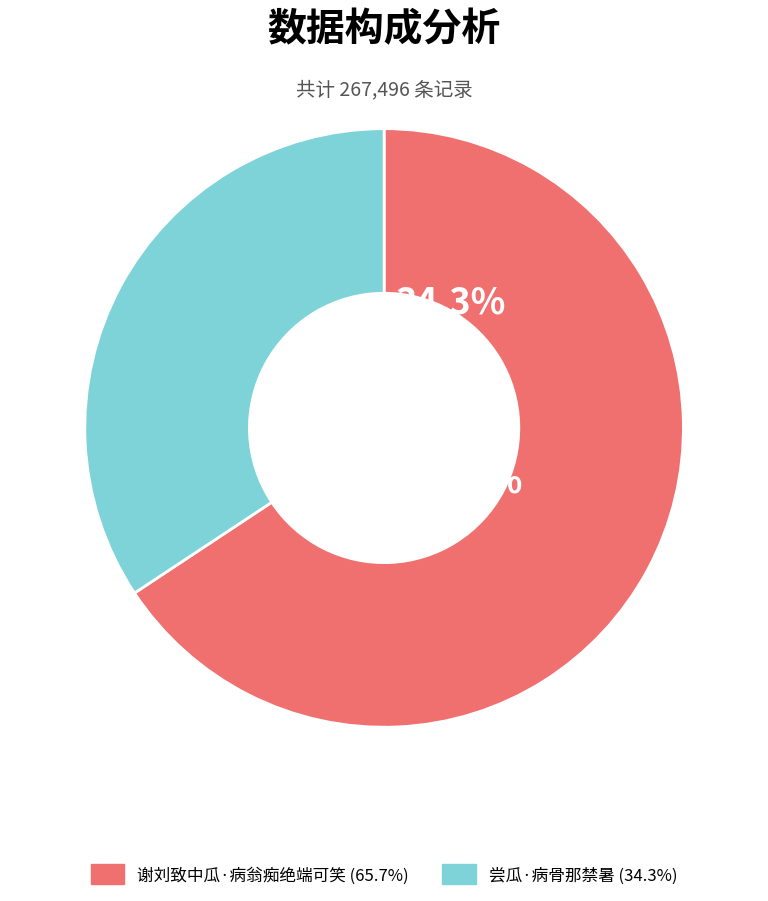

True or false: 尝瓜·病骨那禁暑 accounts for 34% of the total.

True